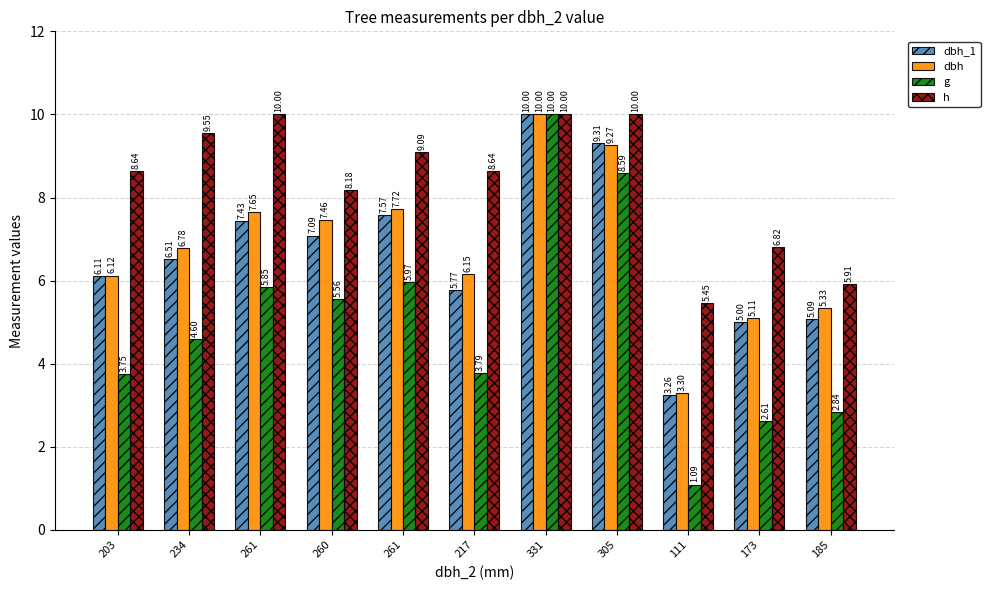

At 261, list the series in order from smallest to largest.

g, dbh_1, dbh, h